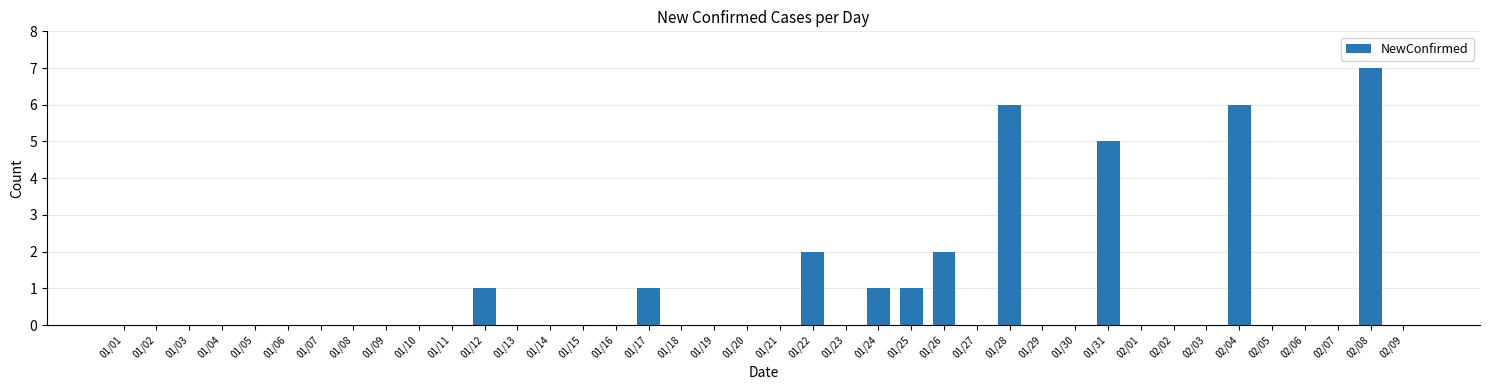

Which category has the highest value across all series?

02/08